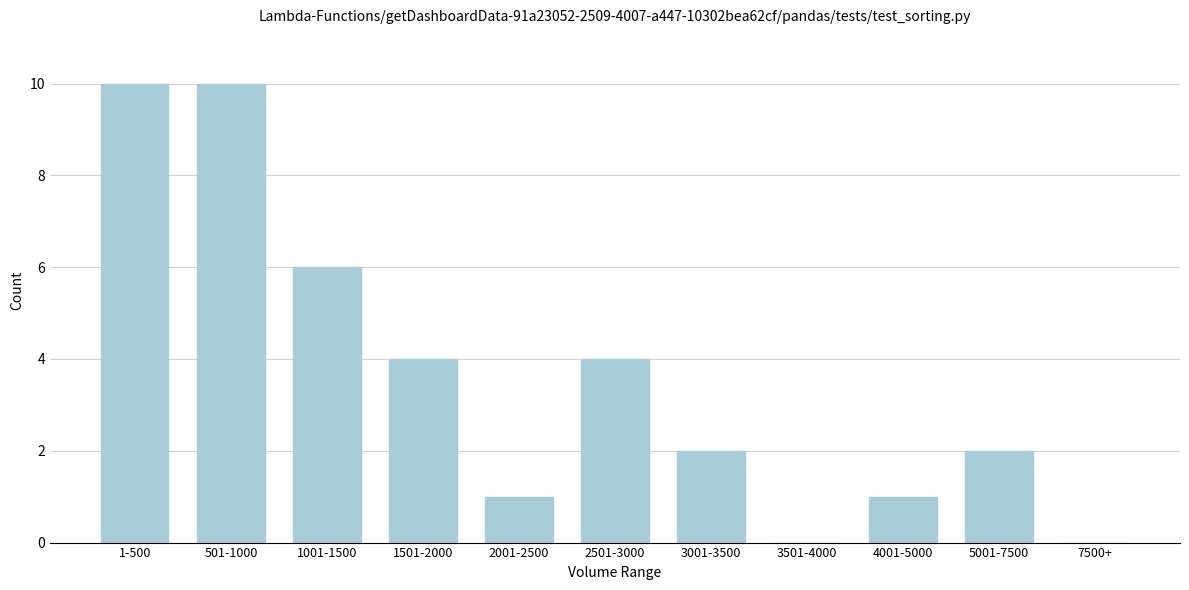

Reading left to right, transcribe all the data shown in this chart.

1-500=10	501-1000=10	1001-1500=6	1501-2000=4	2001-2500=1	2501-3000=4	3001-3500=2	3501-4000=0	4001-5000=1	5001-7500=2	7500+=0